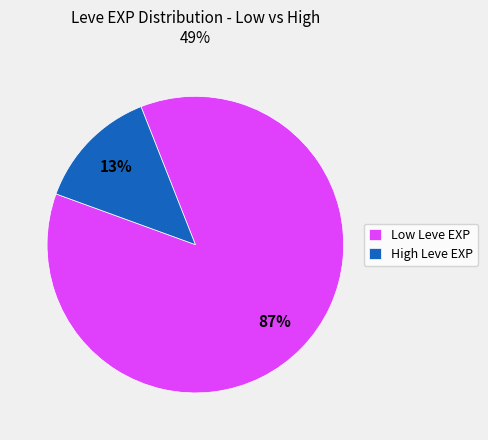

Do Low Leve EXP and High Leve EXP together represent more than half of the pie?

Yes